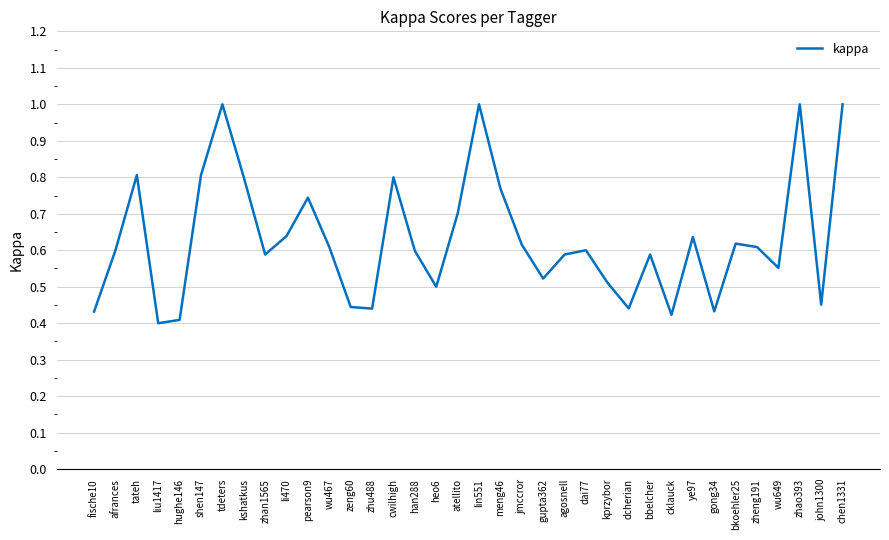

The chart shows a value of 0.6 at bbelcher. True or false?

True